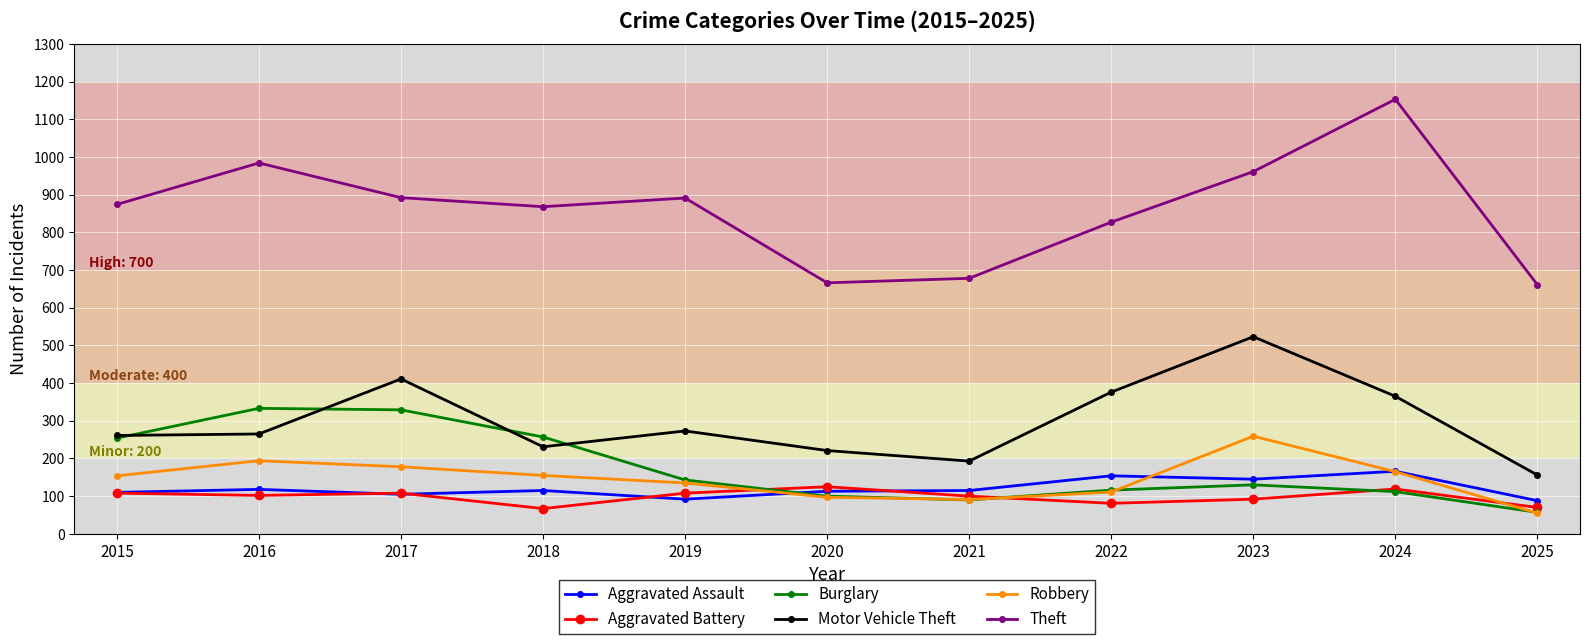

At which label does Motor Vehicle Theft reach its minimum?

2025